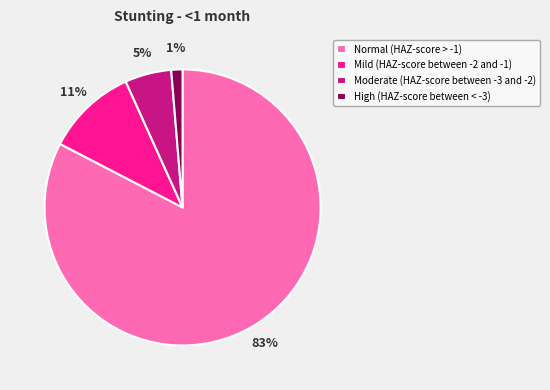

The High (HAZ-score between < -3) slice represents 1% of the pie. True or false?

True